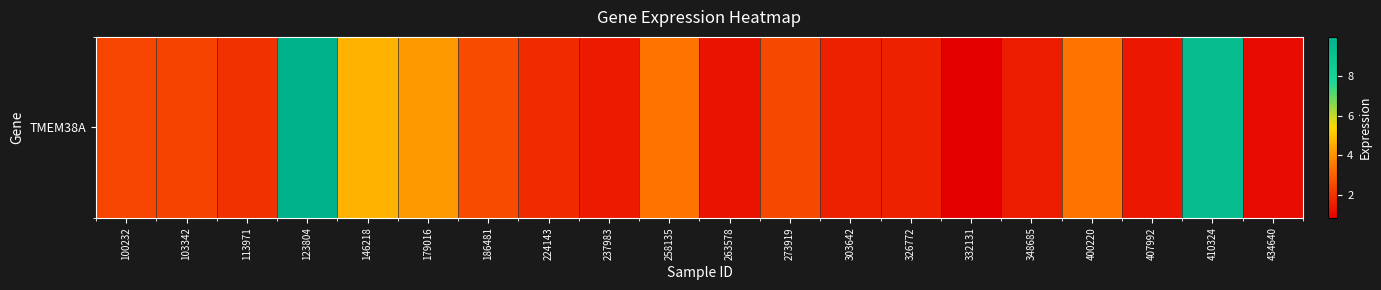

What is the average value?

3.0